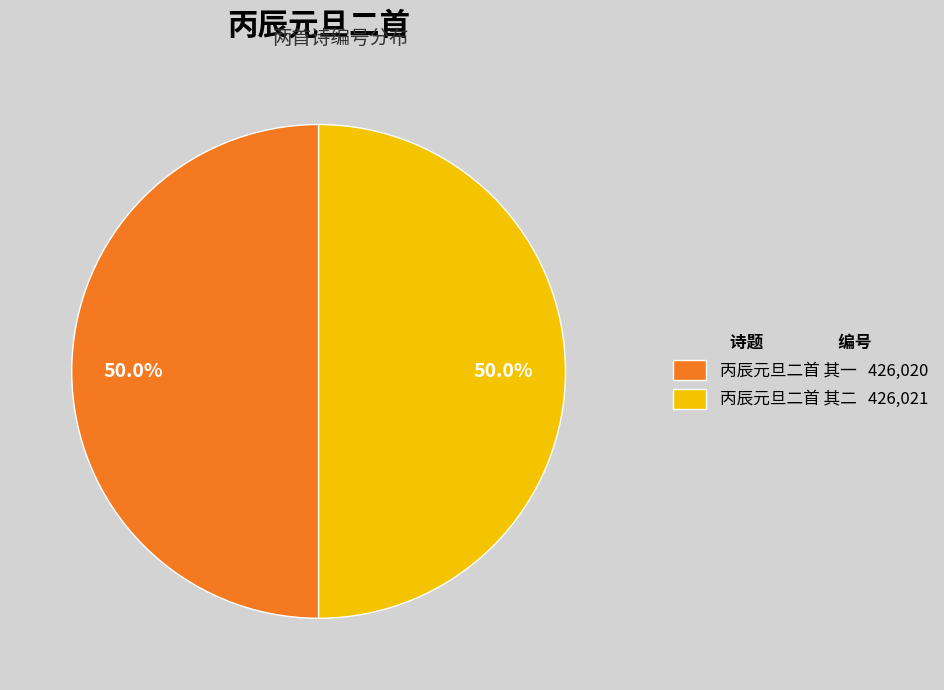

How much of the chart is everything except 丙辰元旦二首 其二 426,021?

50.0%